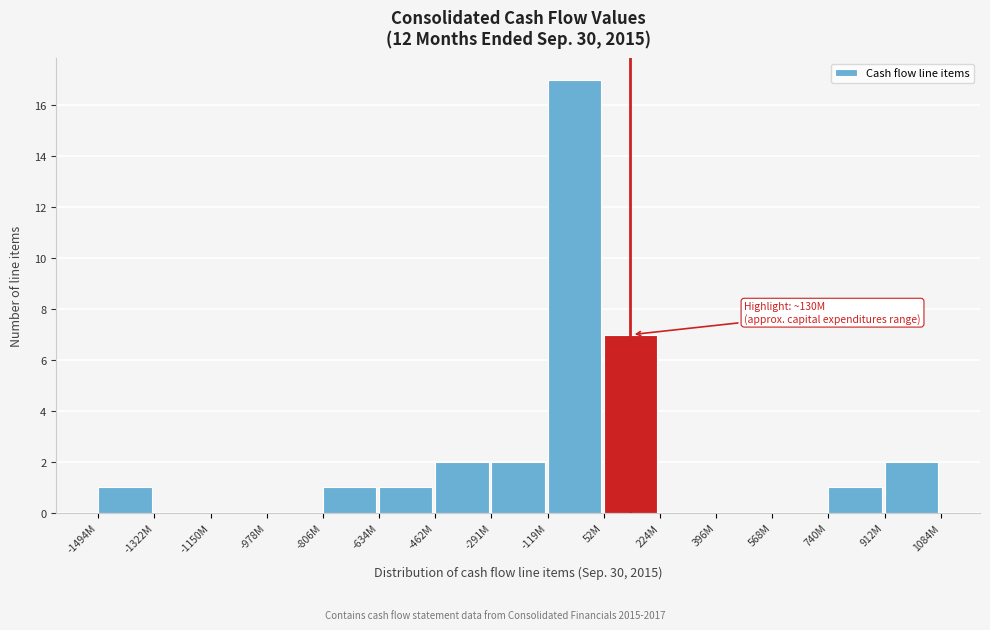

Reading left to right, transcribe all the data shown in this chart.

-1494M=1	-1322M=0	-1150M=0	-978M=0	-806M=1	-634M=1	-462M=2	-291M=2	-119M=17	52M=7	224M=0	396M=0	568M=0	740M=1	912M=2